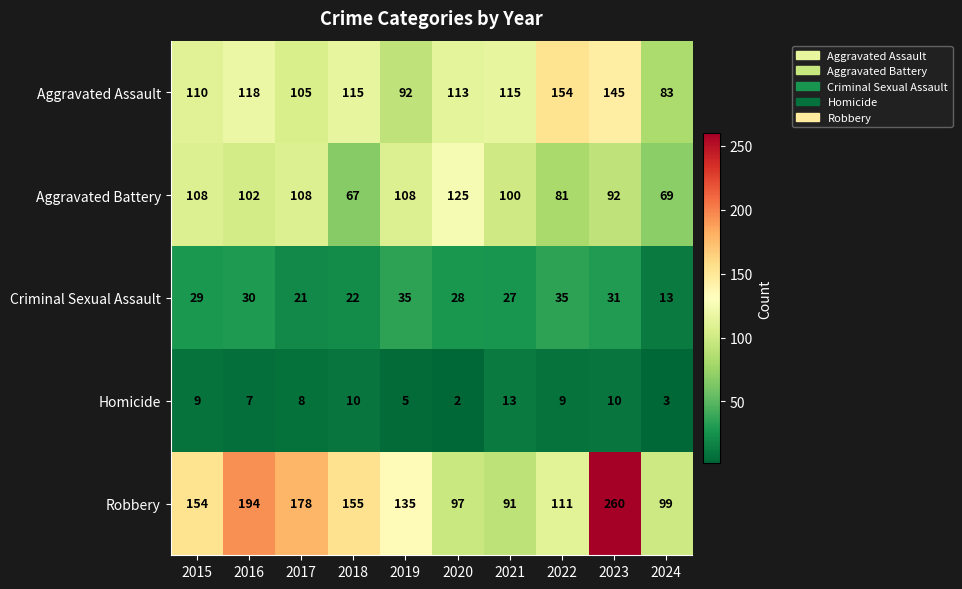

True or false: Aggravated Assault has a value of 85 at 2022.

False